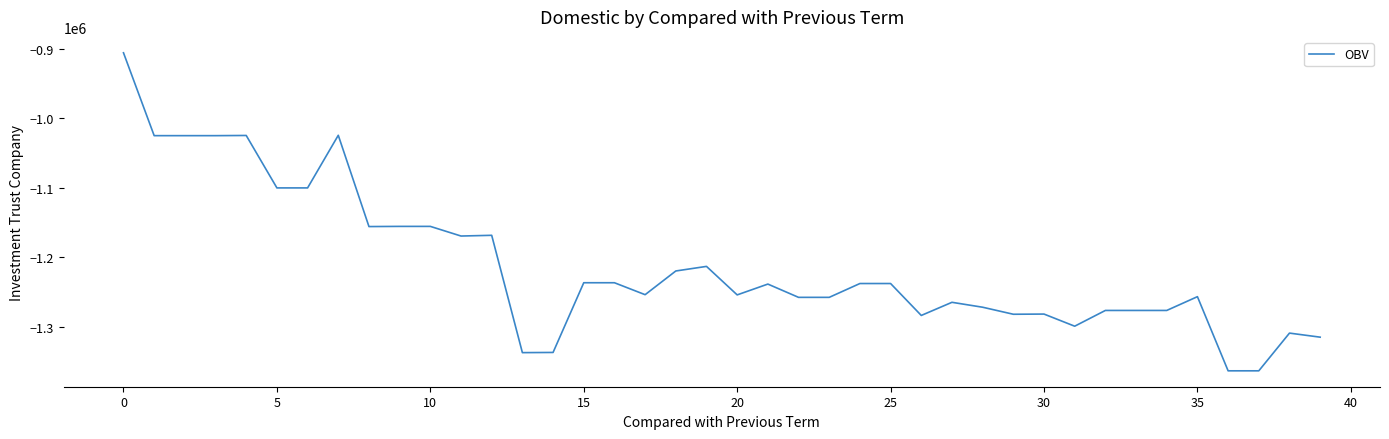

What is the difference between the maximum and minimum values?

457417.4